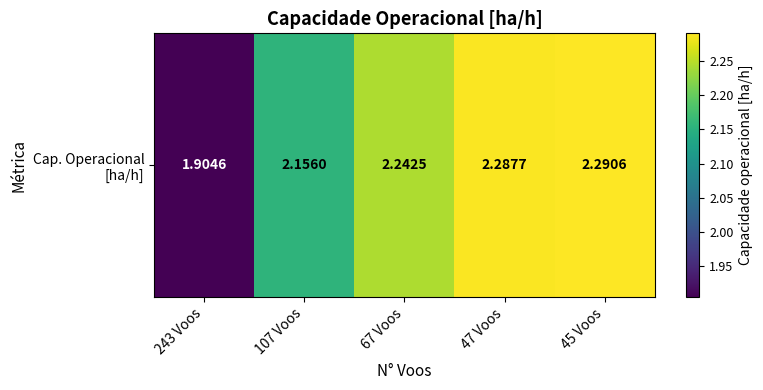

List the labels in order of value, largest first.

45 Voos, 47 Voos, 67 Voos, 107 Voos, 243 Voos